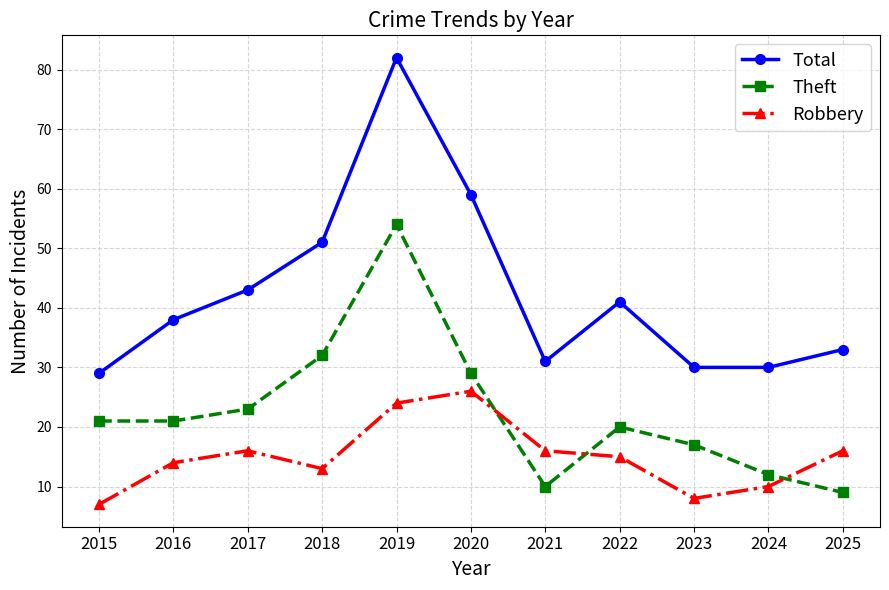

Rank the series by their average value, from highest to lowest.

Total, Theft, Robbery